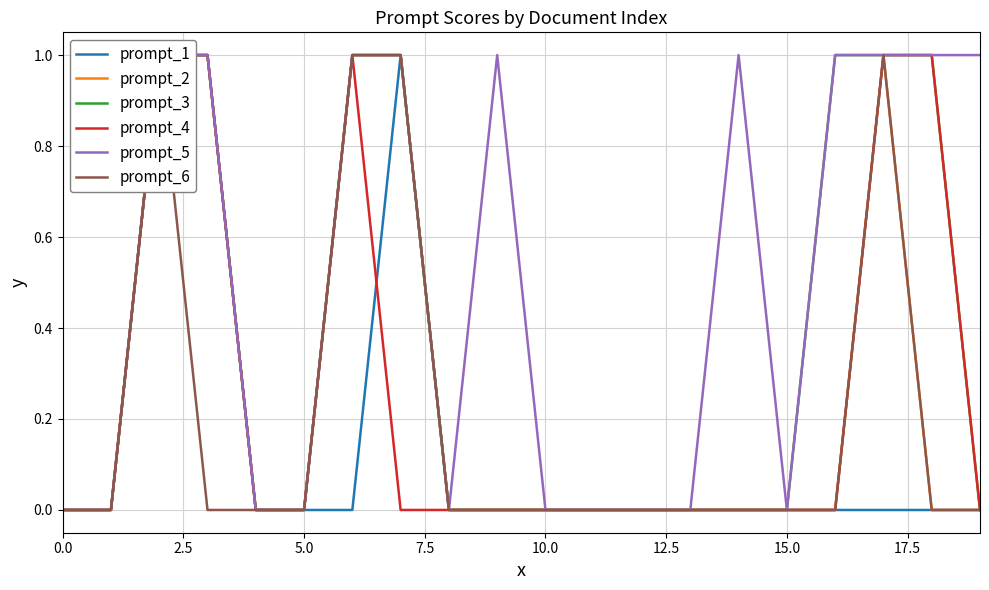

How many categories are shown in the chart?

20